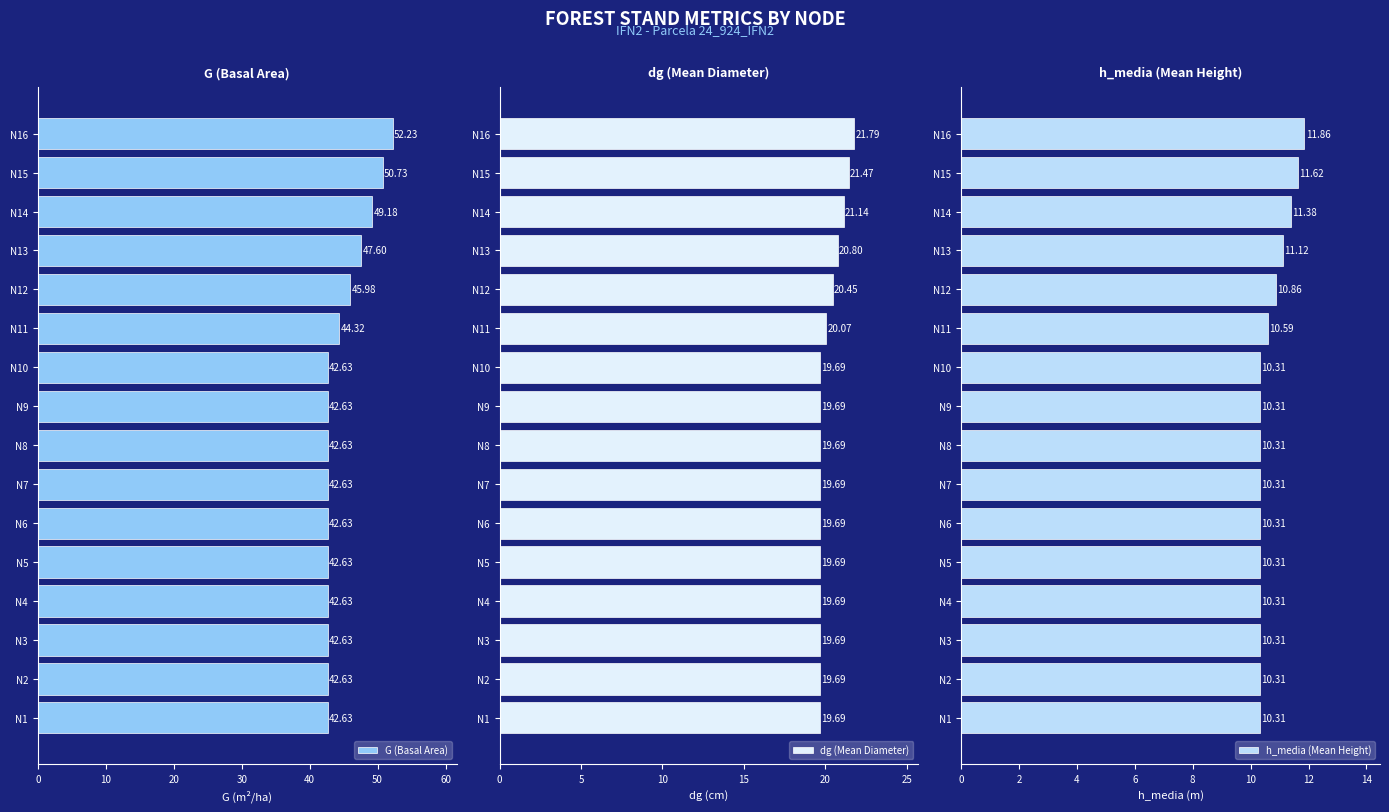

What value does the h_media (Mean Height) series have at N15?

11.6